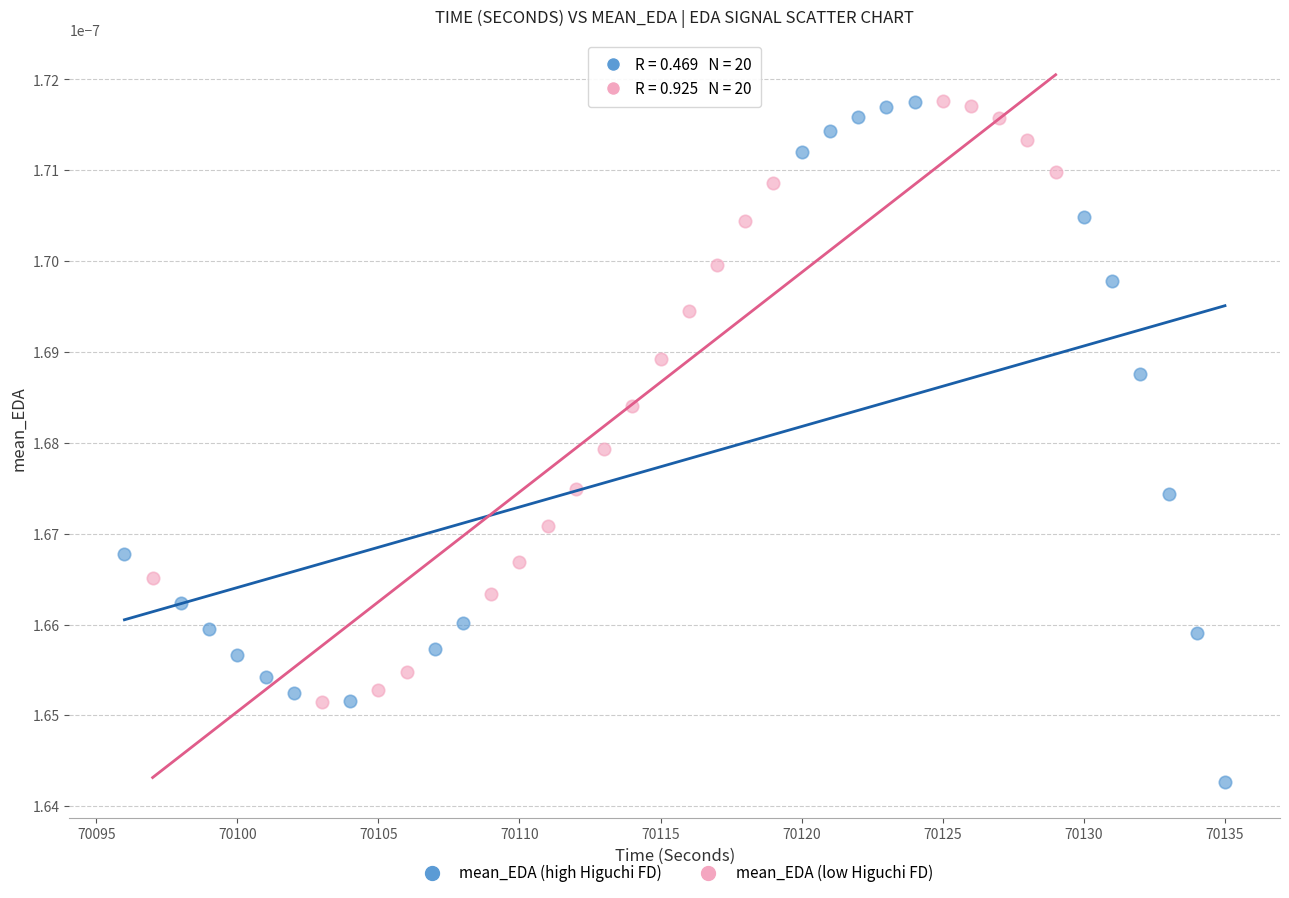

Which series has the largest Y range (max minus min)?

mean_EDA (high Higuchi FD)